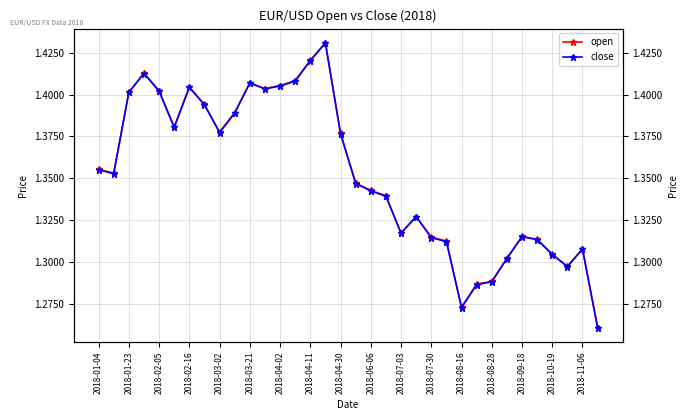

Rank the series by their maximum value, from highest to lowest.

open, close